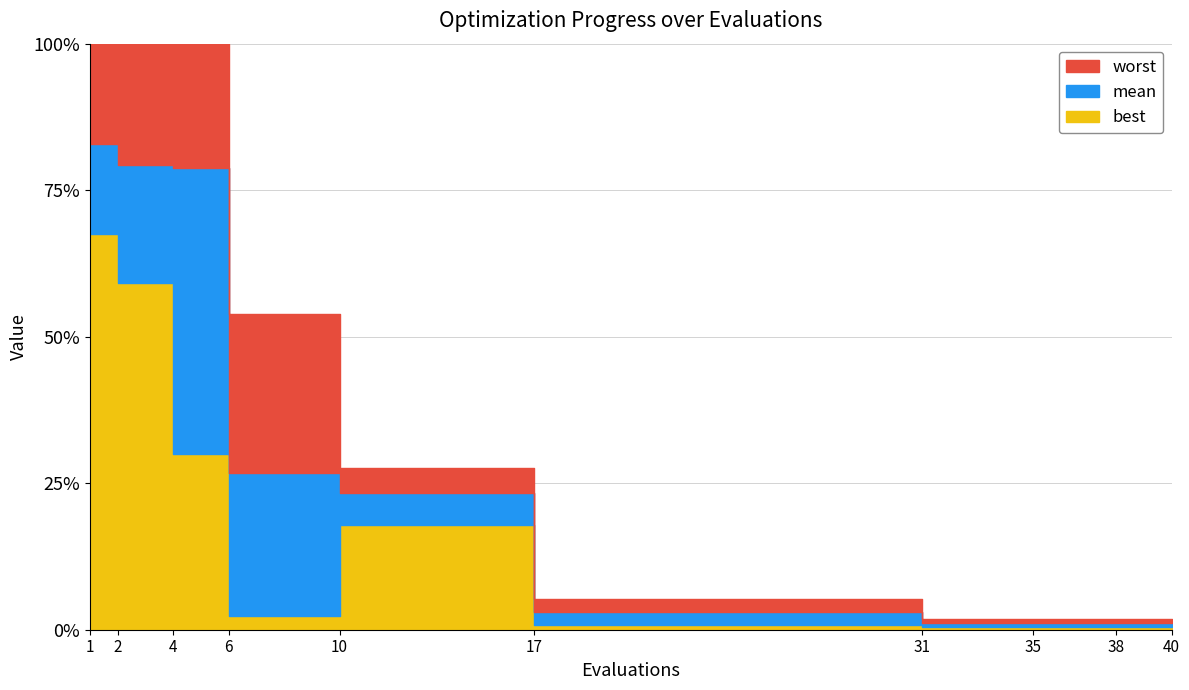

What is the sum of the worst values at 38 and 31?

0.1